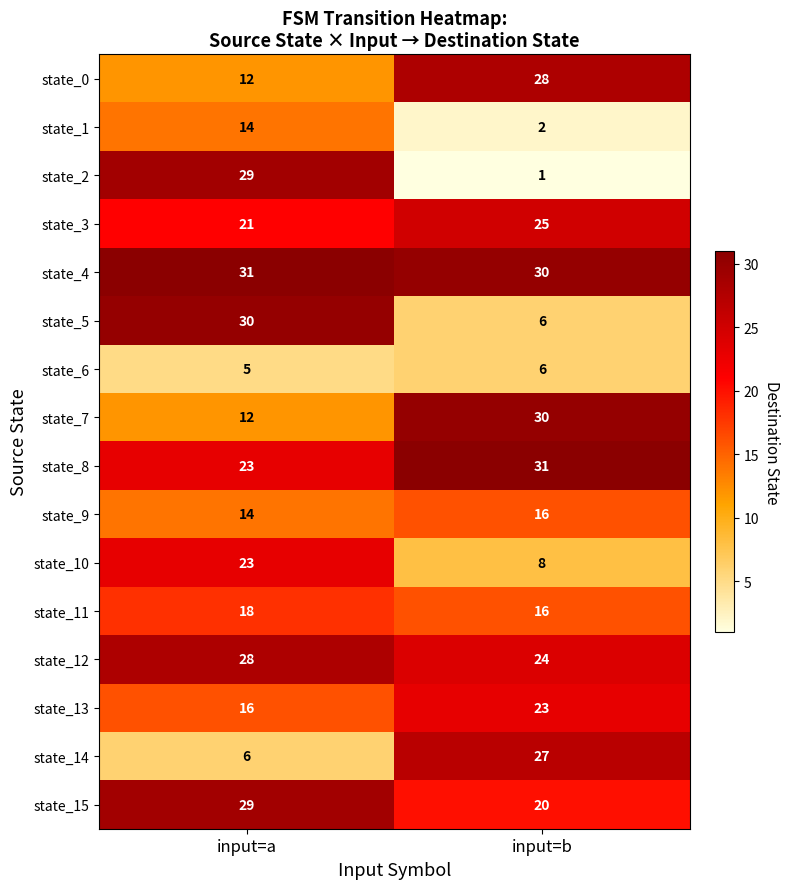

What value does the state_13 series have at input=a?

16